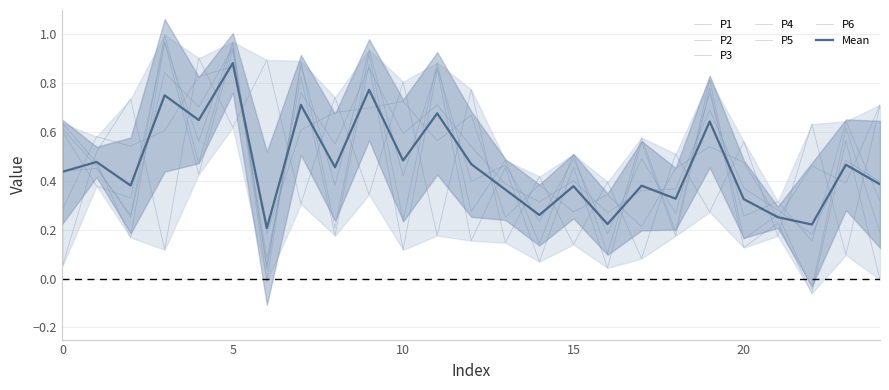

Is it true that P2 equals 0.6 at 11?

True